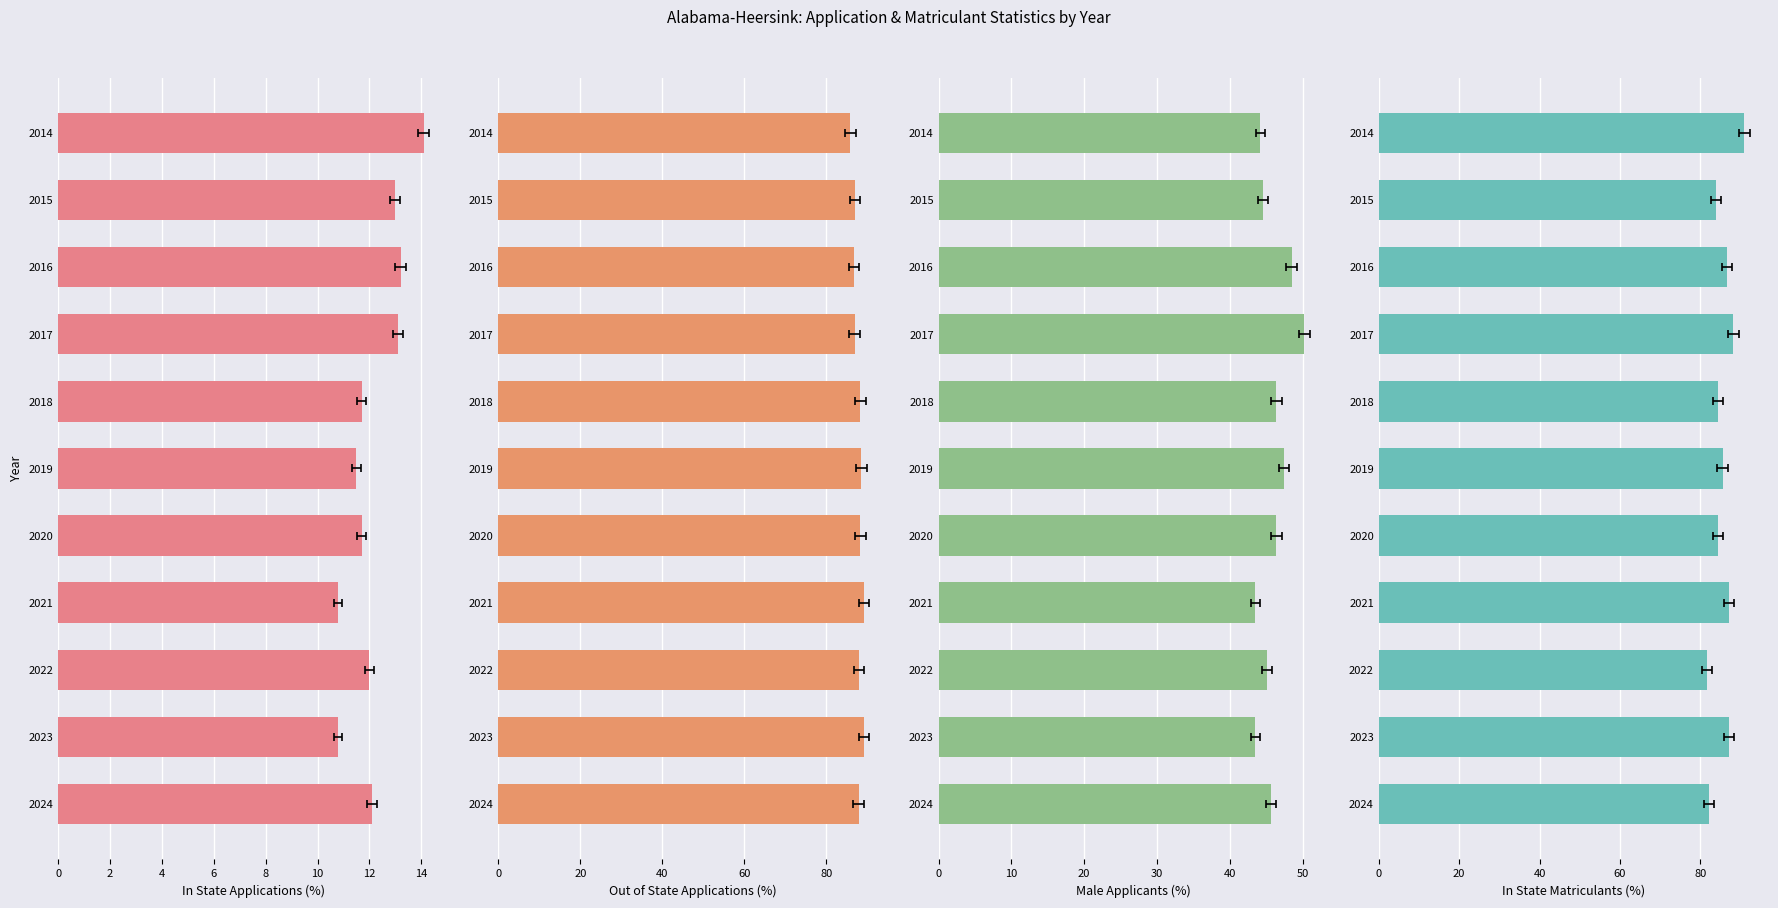

The value of In State Matriculants (%) at 2022 is 40.8. True or false?

False